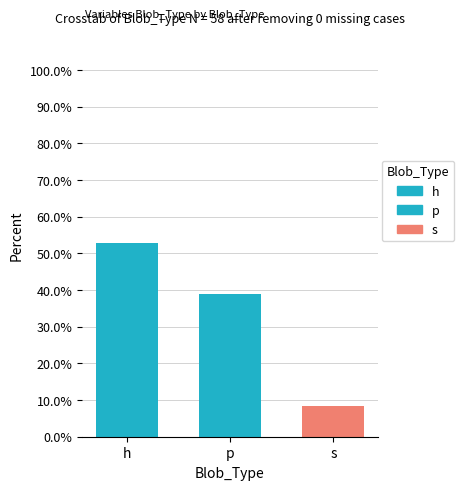

Are the bars horizontal?

No